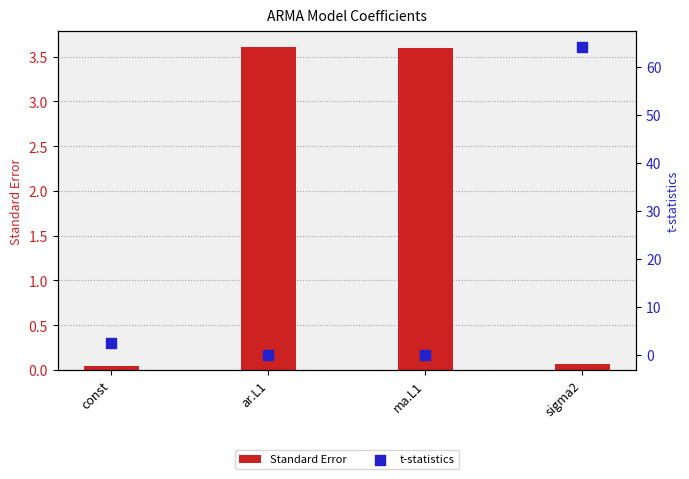

What is the total value across all series at sigma2?

64.3